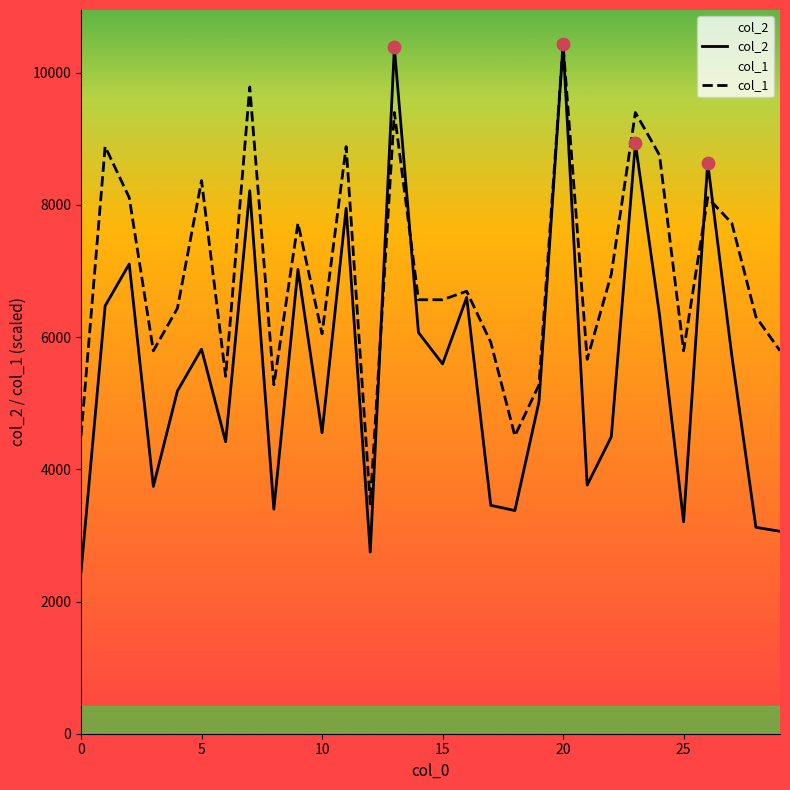

Is the value of col_1 at 28 greater than the value of col_2 at 13?

No